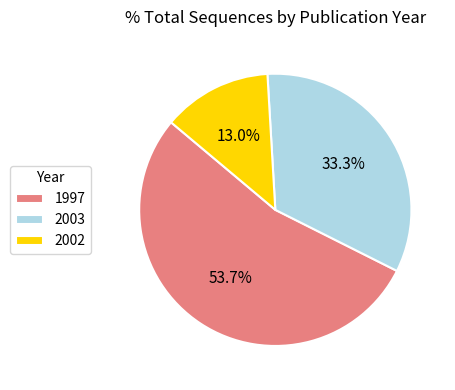

Count the number of slices in the pie.

3